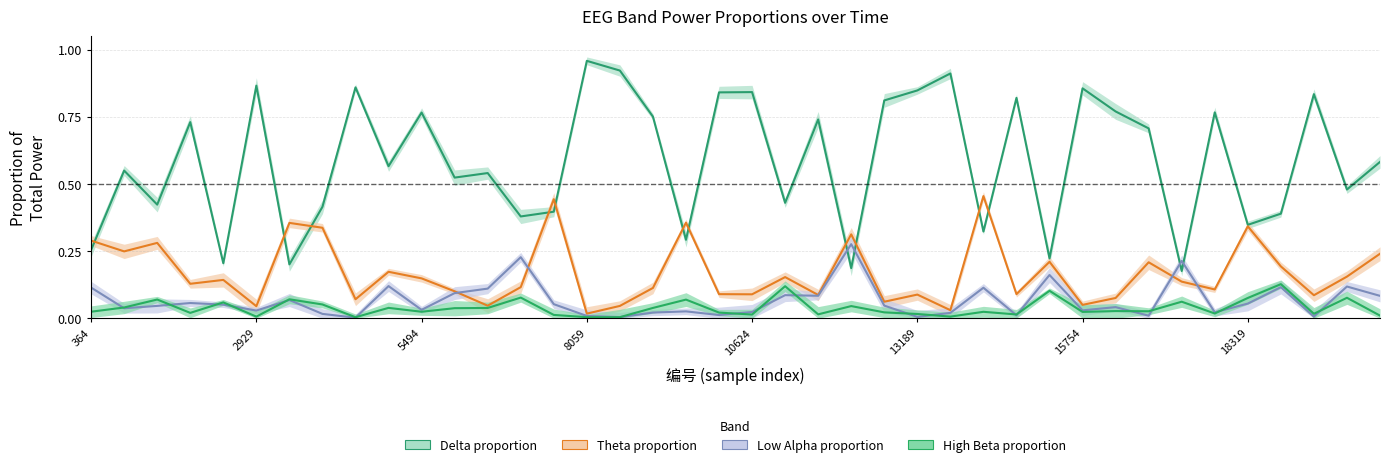

How many categories are shown in the chart?

40